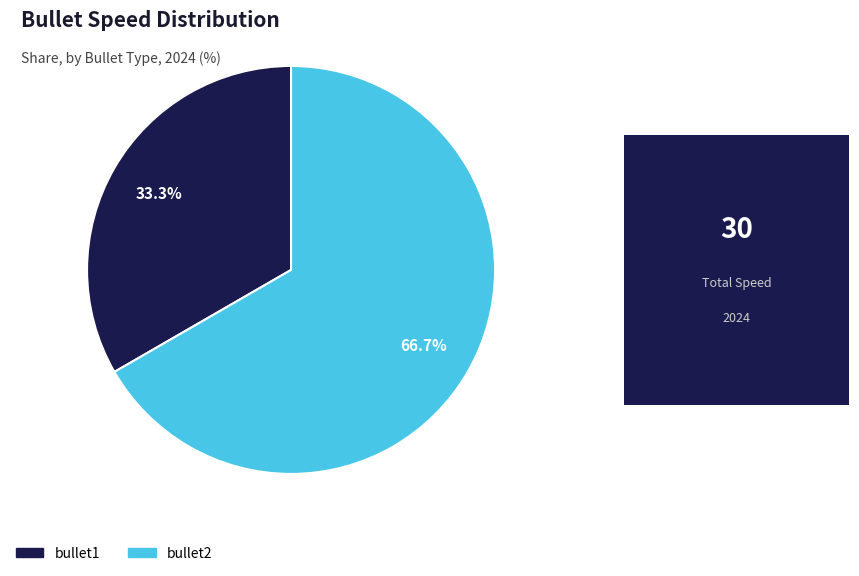

Rank the categories by value from highest to lowest.

bullet2, bullet1